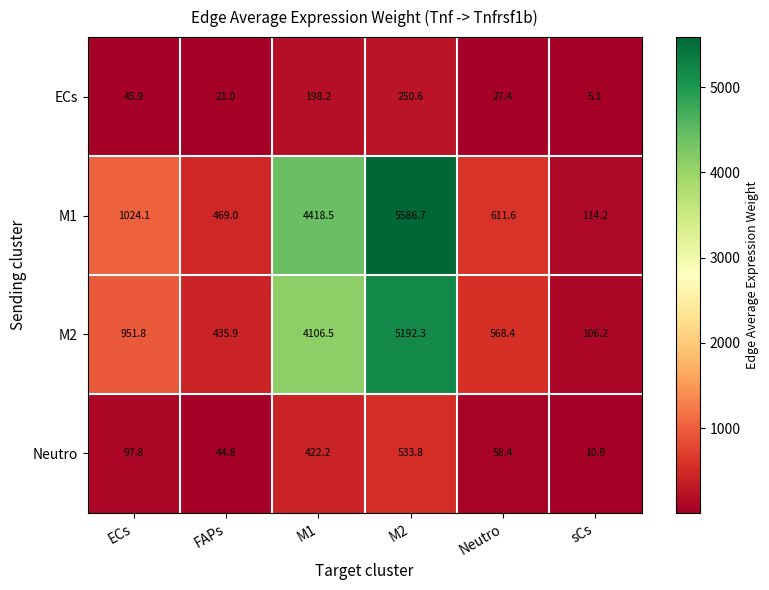

At which category is the sum across all series the highest?

M2